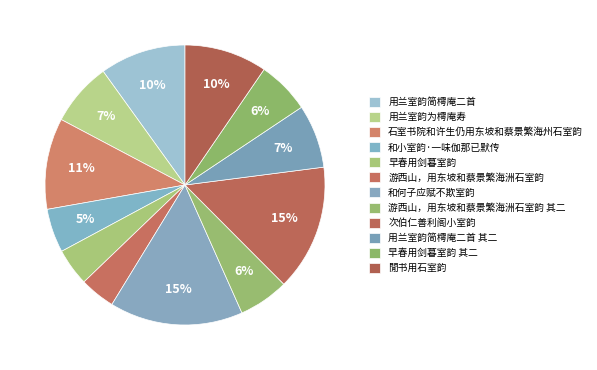

Count the number of slices in the pie.

12